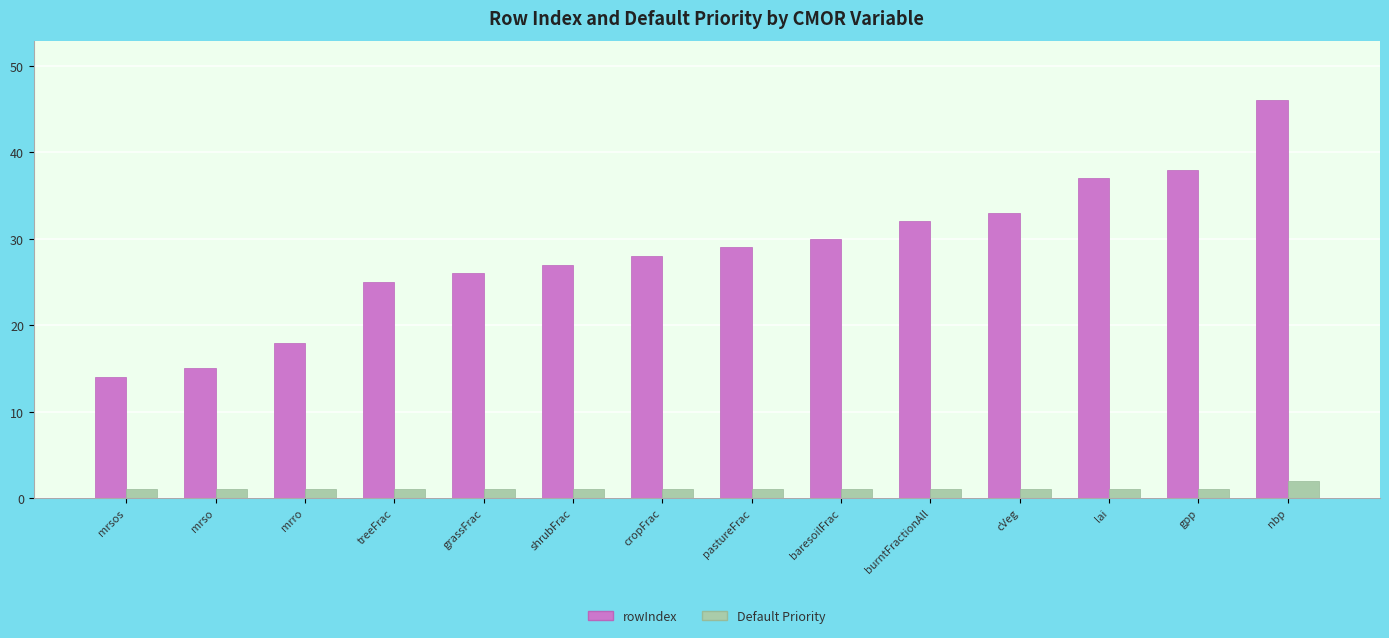

How many groups of bars are there?

14